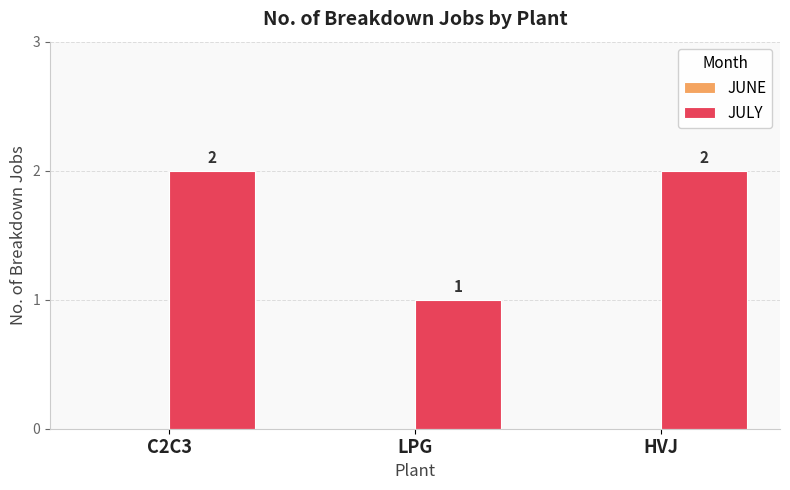

Is it true that the value at HVJ is 2?

True